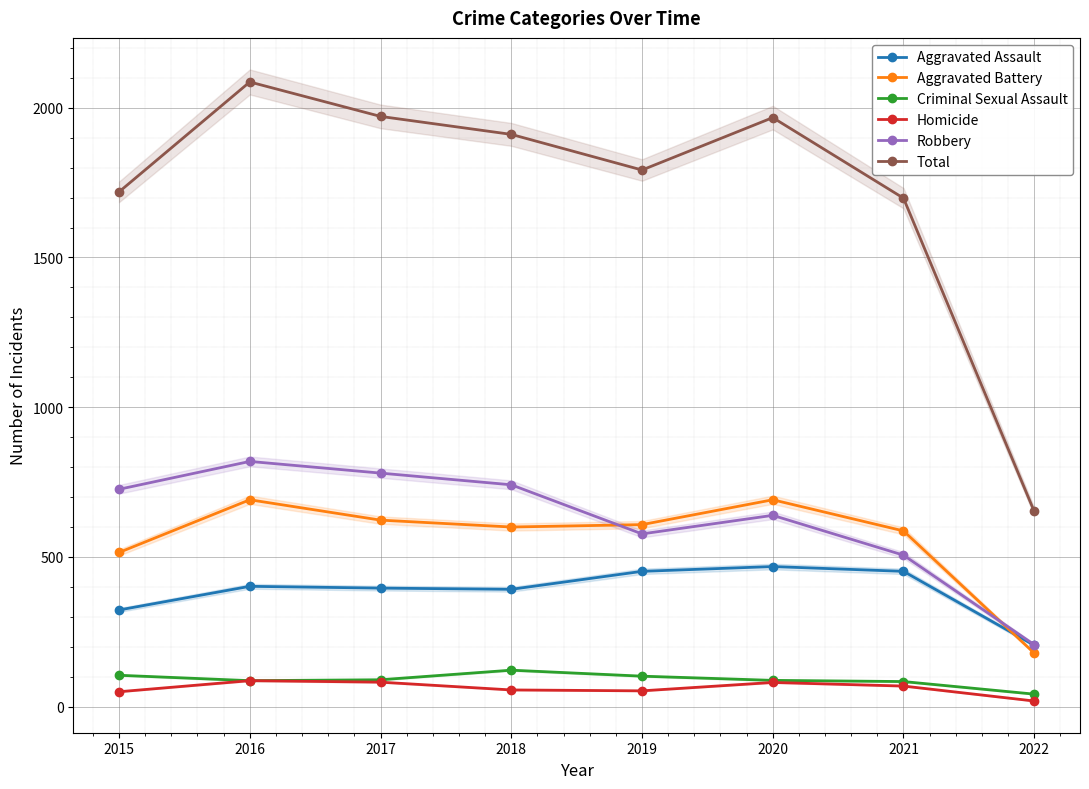

True or false: Criminal Sexual Assault has a value of 21 at 2019.

False